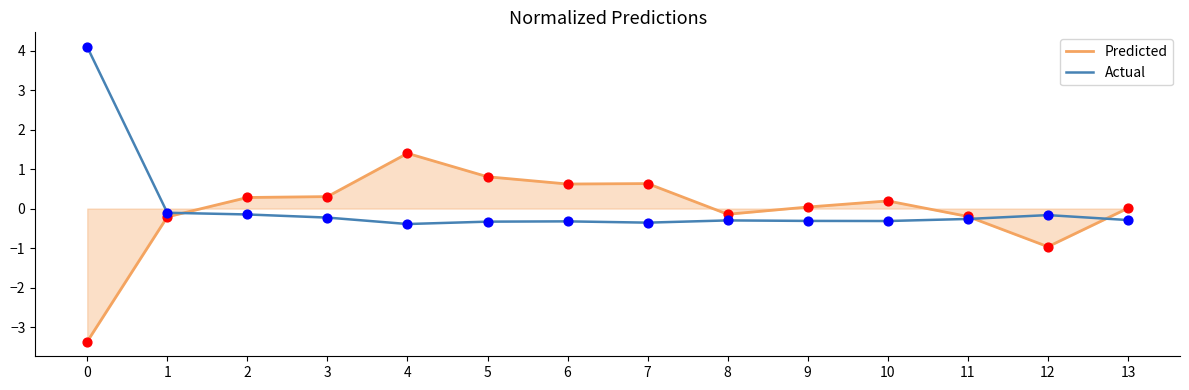

At which category is the sum across all series the highest?

4